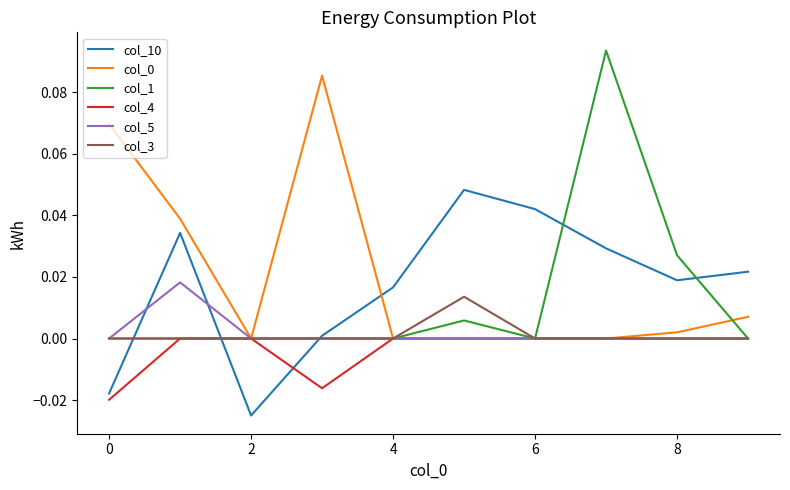

How many lines are shown in the chart?

6